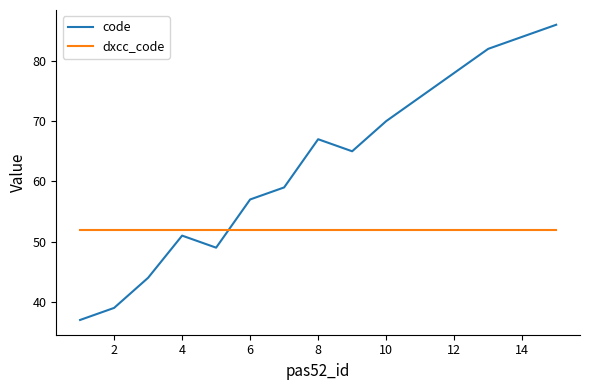

What is the difference between the maximum and minimum values in the code series?

49